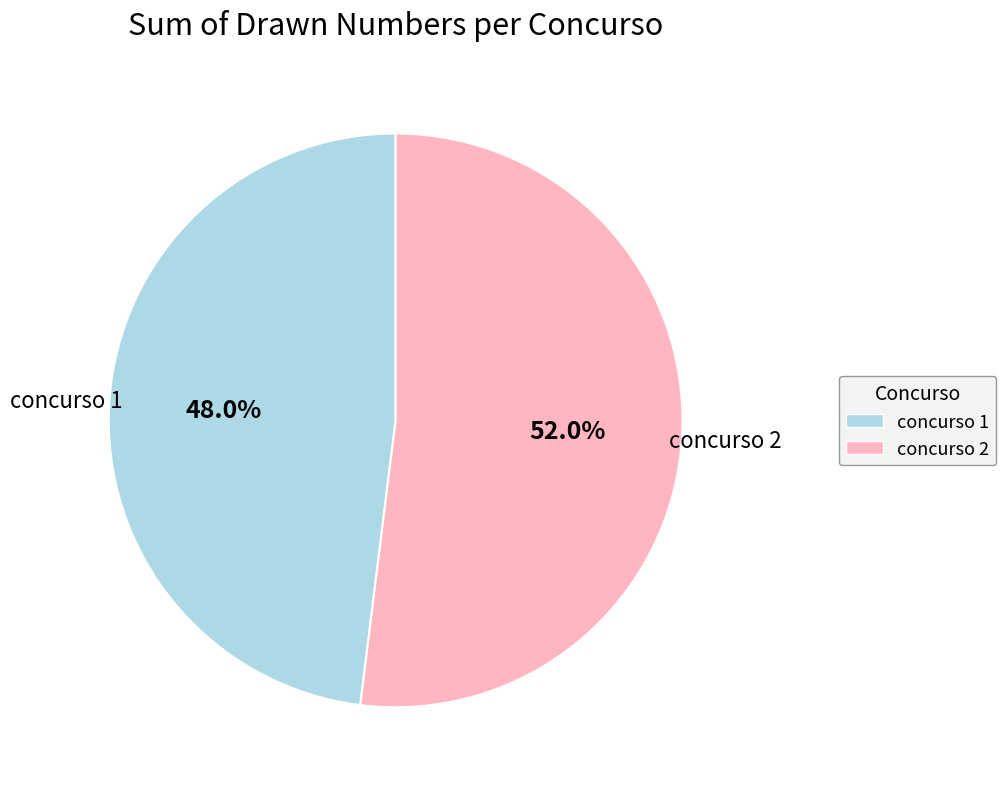

What portion of the pie excludes concurso 2?

48.0%